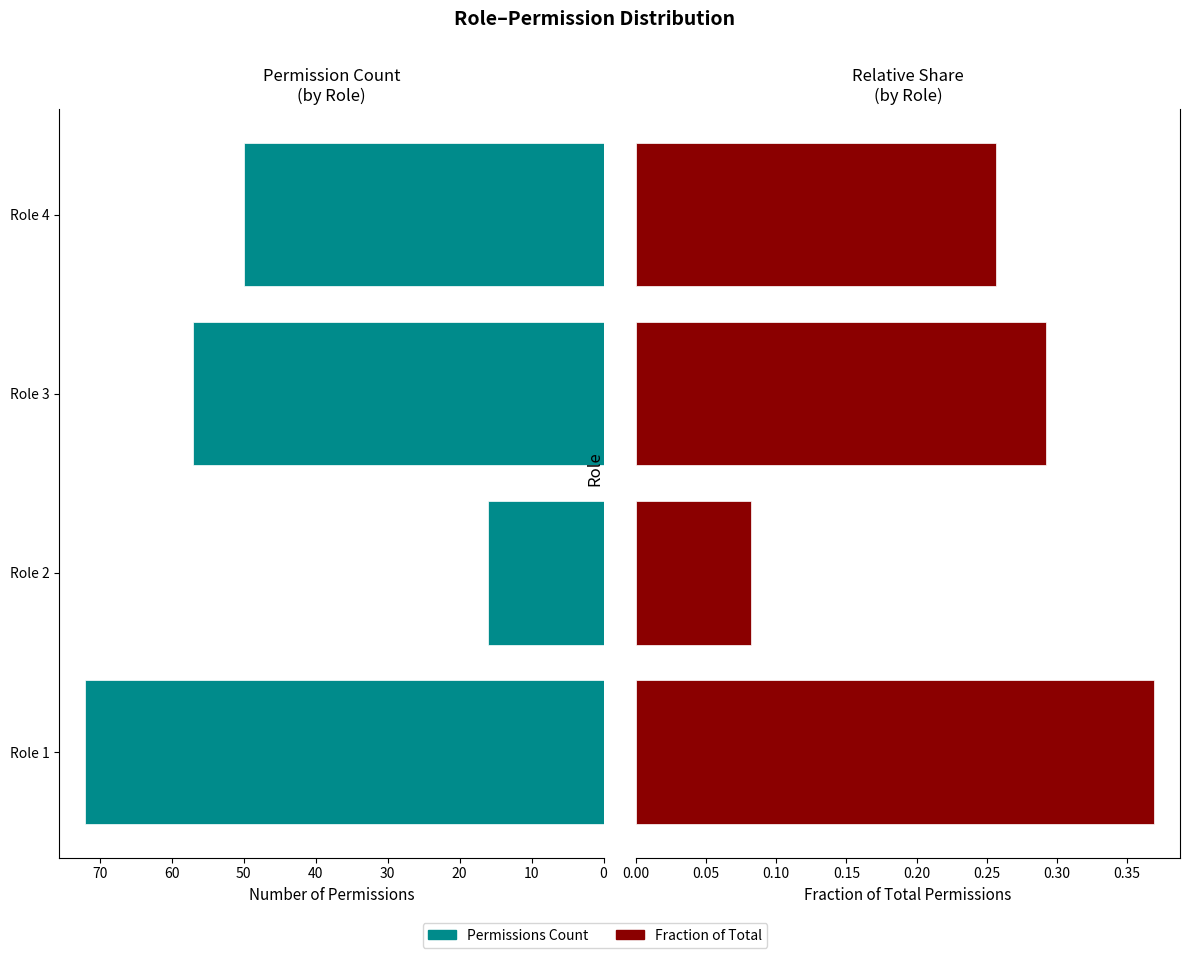

The value of Permissions Count at Role 2 is 22.3. True or false?

False